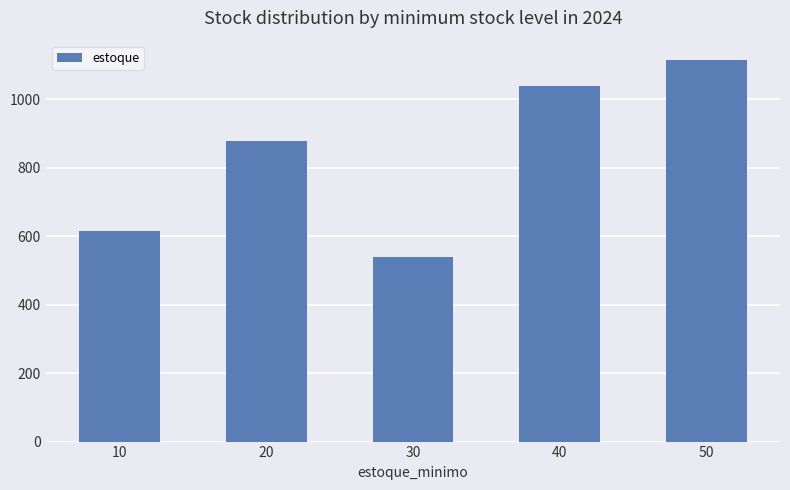

The value at 40 is 1840. True or false?

False